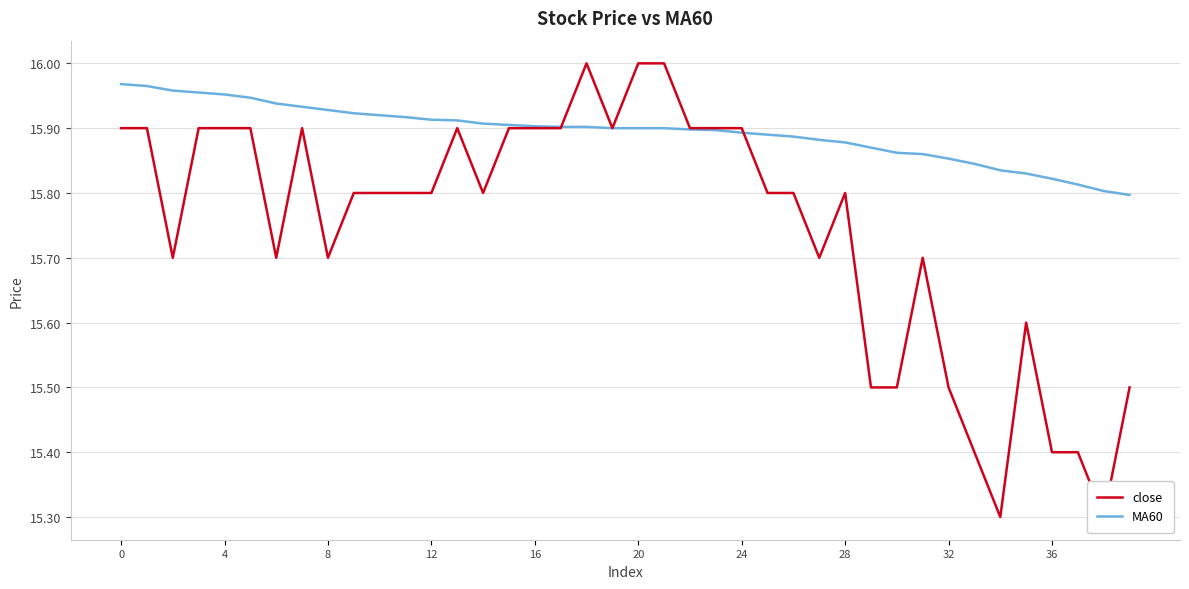

What are all the series names shown in the legend?

close, MA60